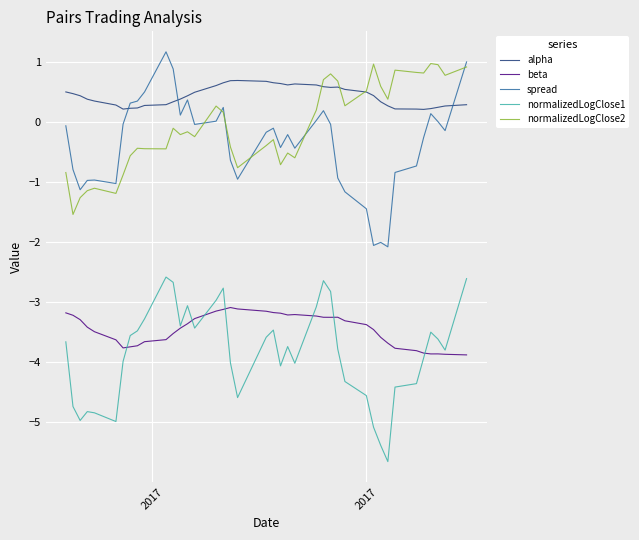

What is the minimum value for spread?

-2.1